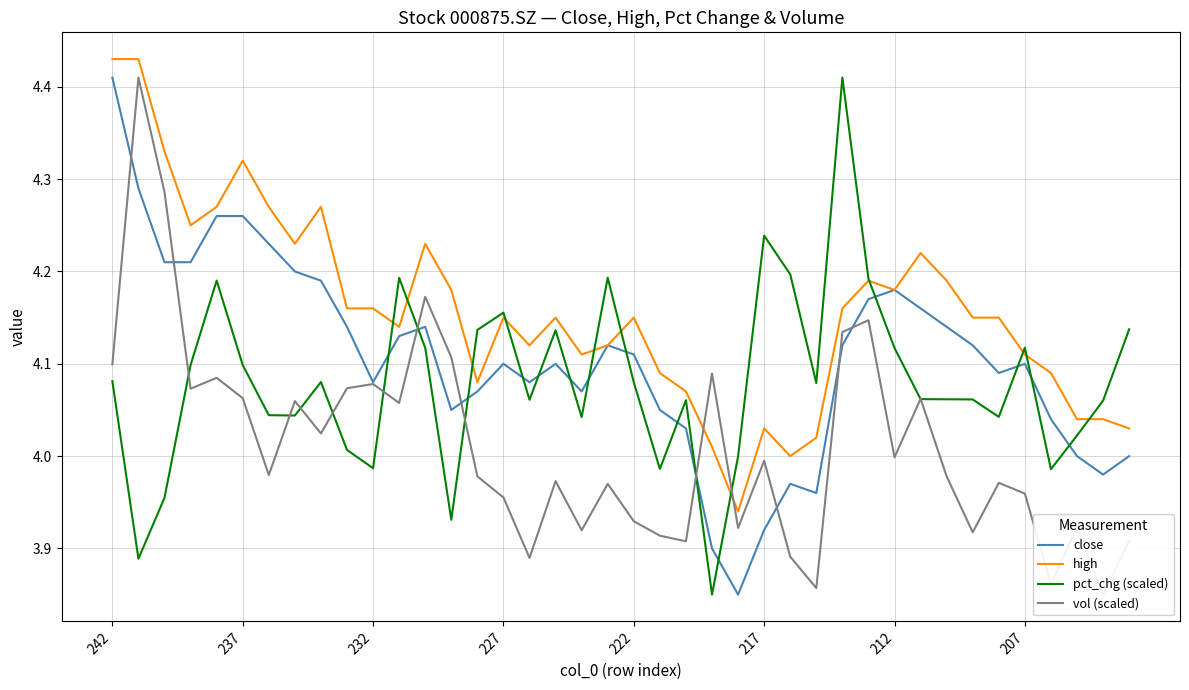

Is the value of close at 227 greater than the value of high at 237?

No